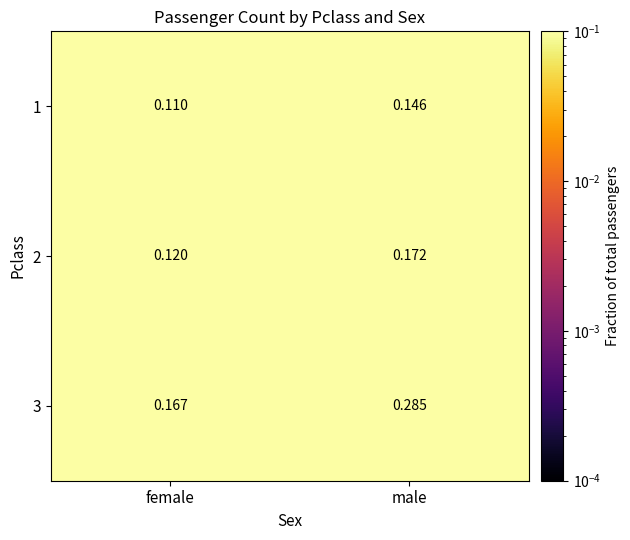

At which label does 3 reach its peak?

male